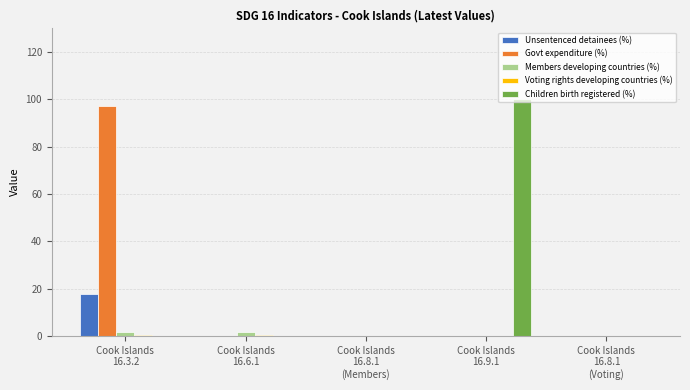

At which category is the sum across all series the highest?

Cook Islands
16.3.2